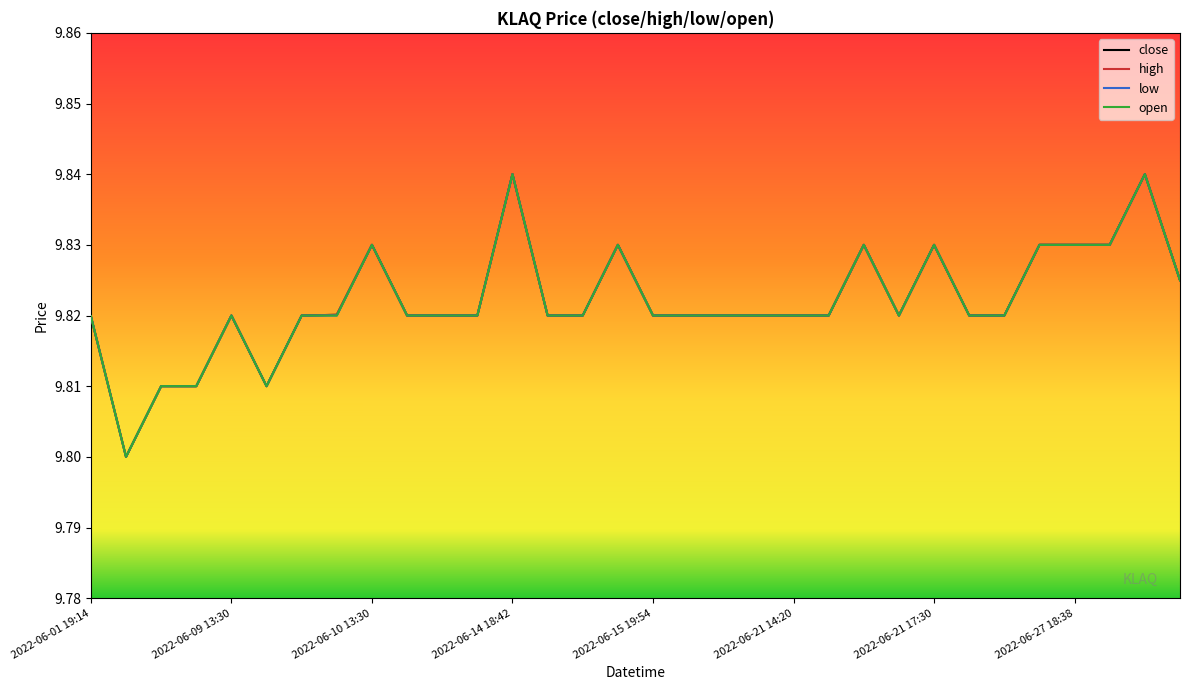

Does the chart display data point markers on the line(s)?

No